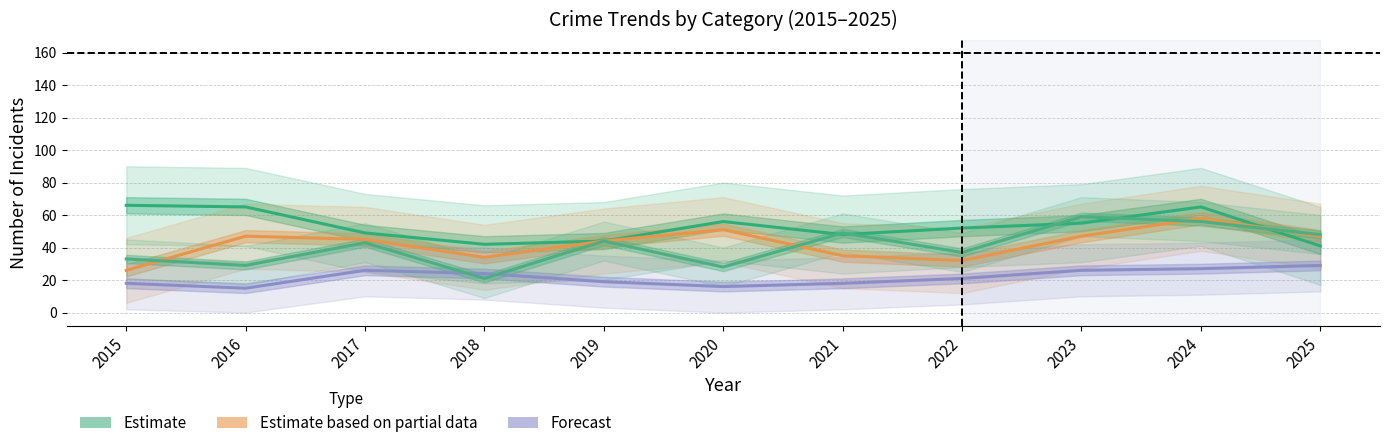

At which category does the chart reach its peak across all series?

2015